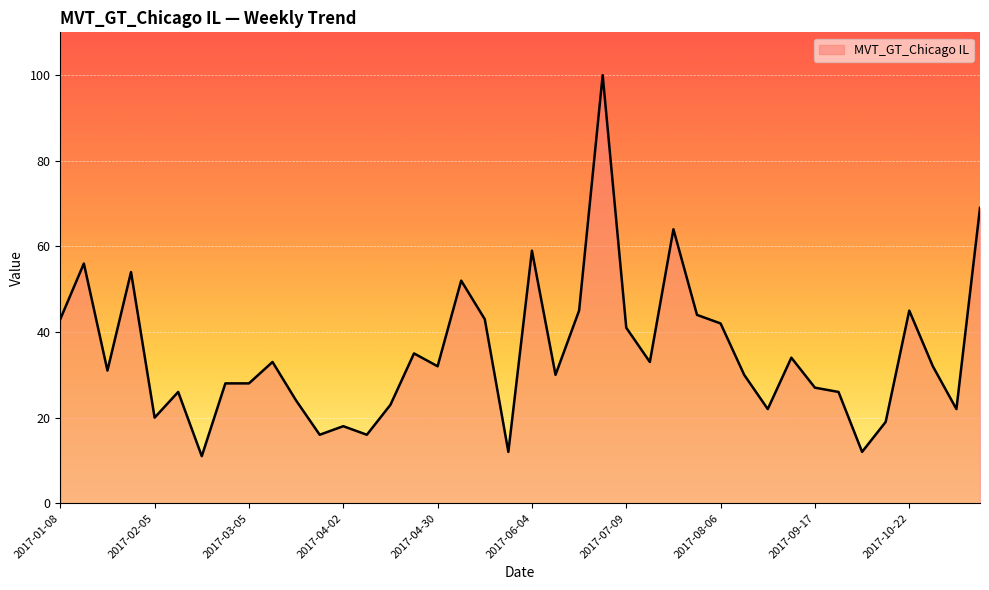

What is the smallest value displayed?

11